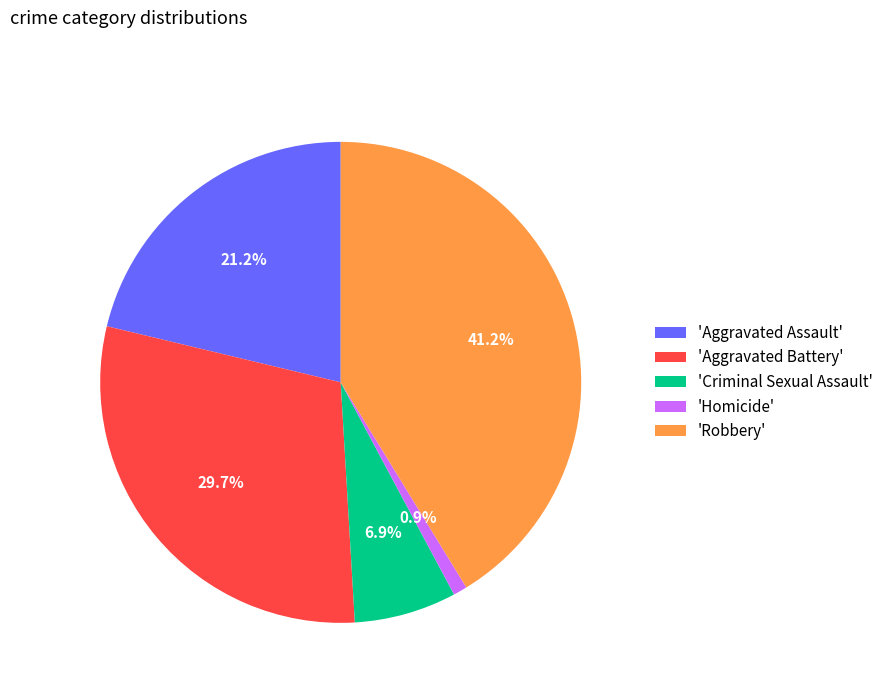

Combined, do 'Aggravated Battery' and 'Aggravated Assault' account for over 50%?

Yes